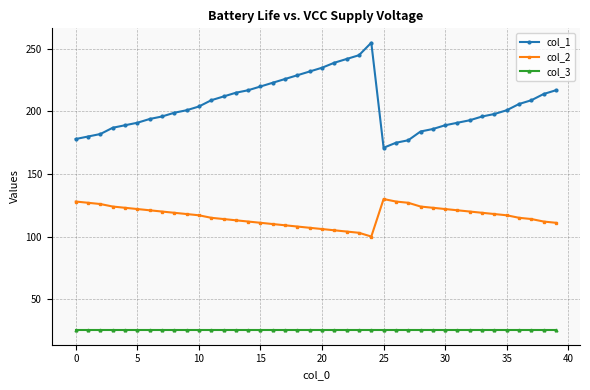

How many lines are shown in the chart?

3